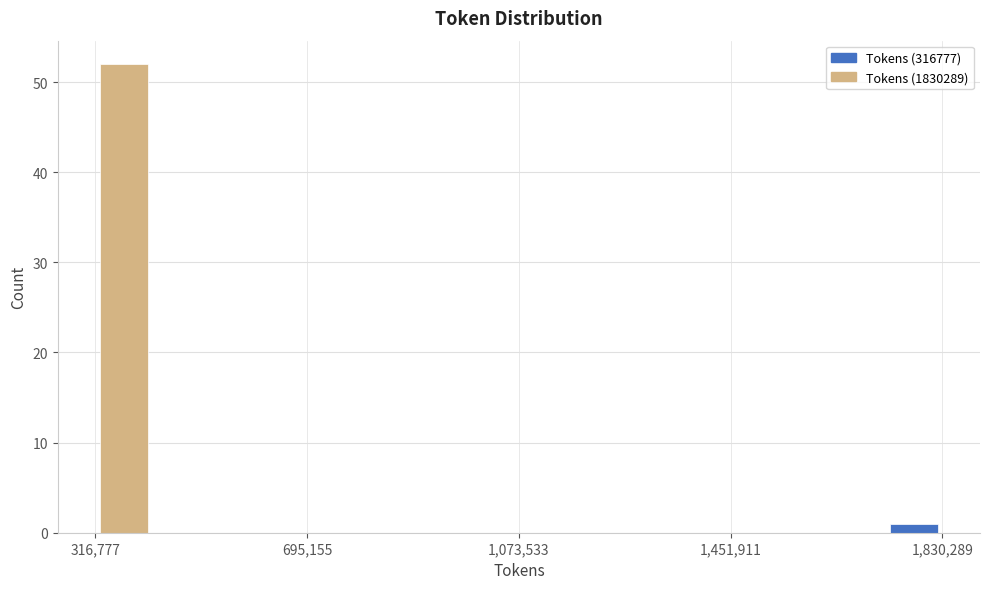

Read against the x-axis, roughly where is the centre of the tallest bar?

350000